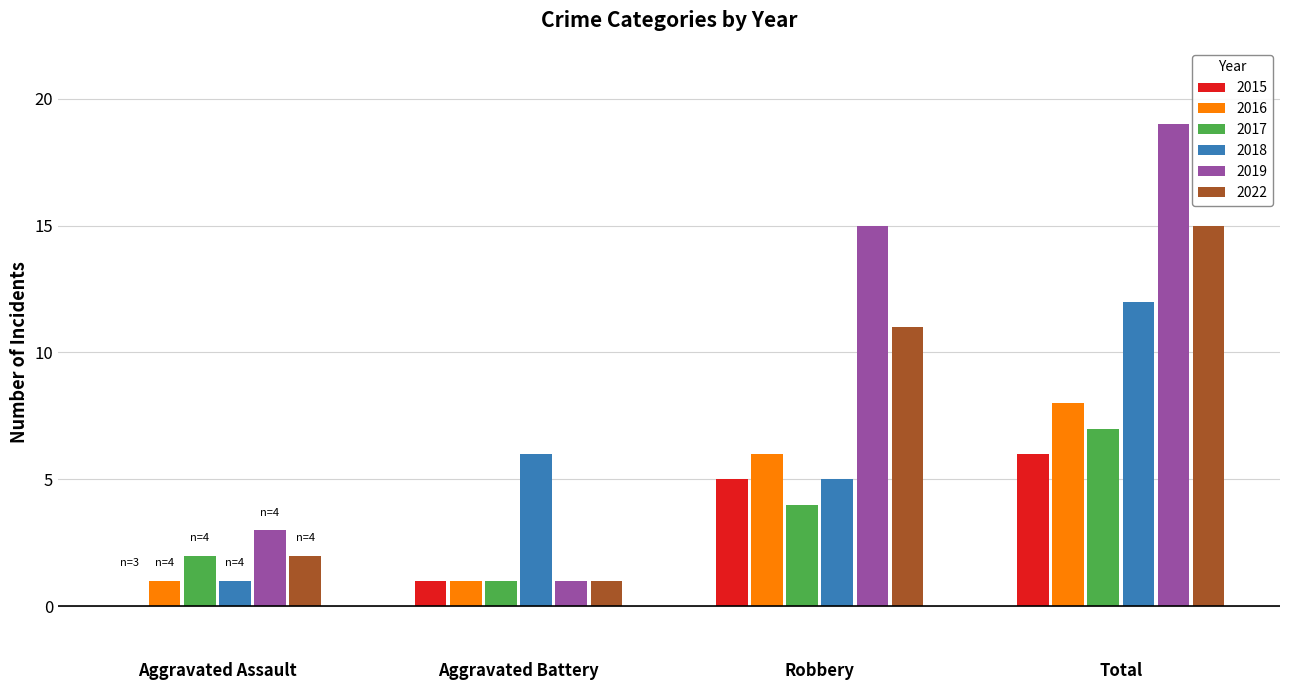

What is the total value across all series at Total?

67